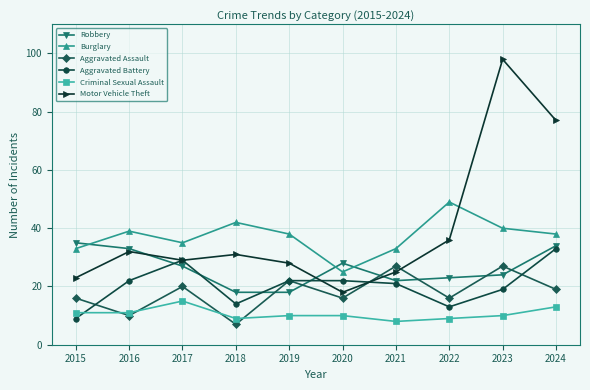

Reading left to right, extract all data points from this chart.

Robbery: 35	33	27	18	18	28	22	23	24	34
Burglary: 33	39	35	42	38	25	33	49	40	38
Aggravated Assault: 16	10	20	7	22	16	27	16	27	19
Aggravated Battery: 9	22	29	14	22	22	21	13	19	33
Criminal Sexual Assault: 11	11	15	9	10	10	8	9	10	13
Motor Vehicle Theft: 23	32	29	31	28	18	25	36	98	77